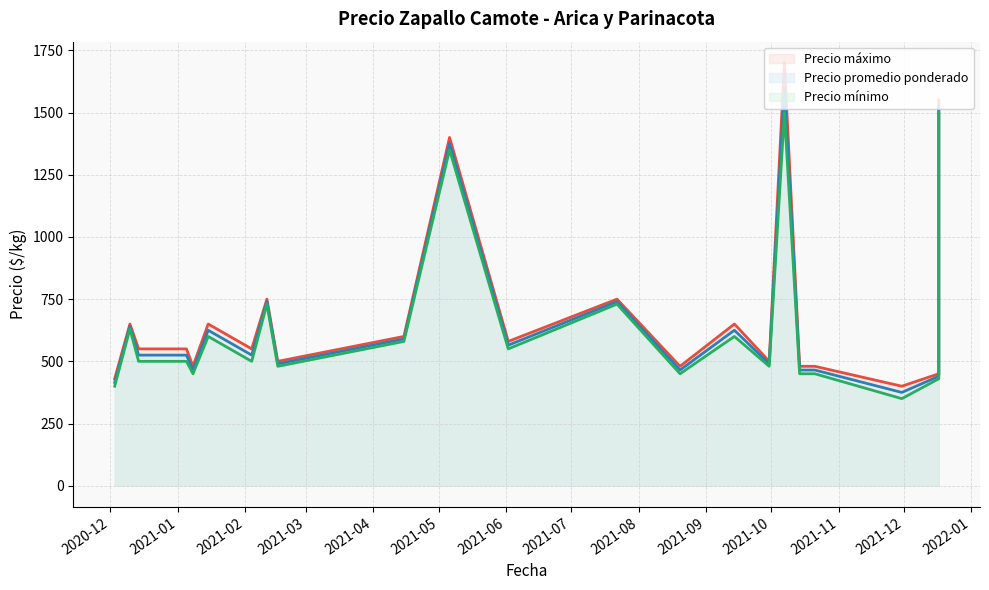

What is the approximate value of Precio mínimo at 2021-11-30?

350